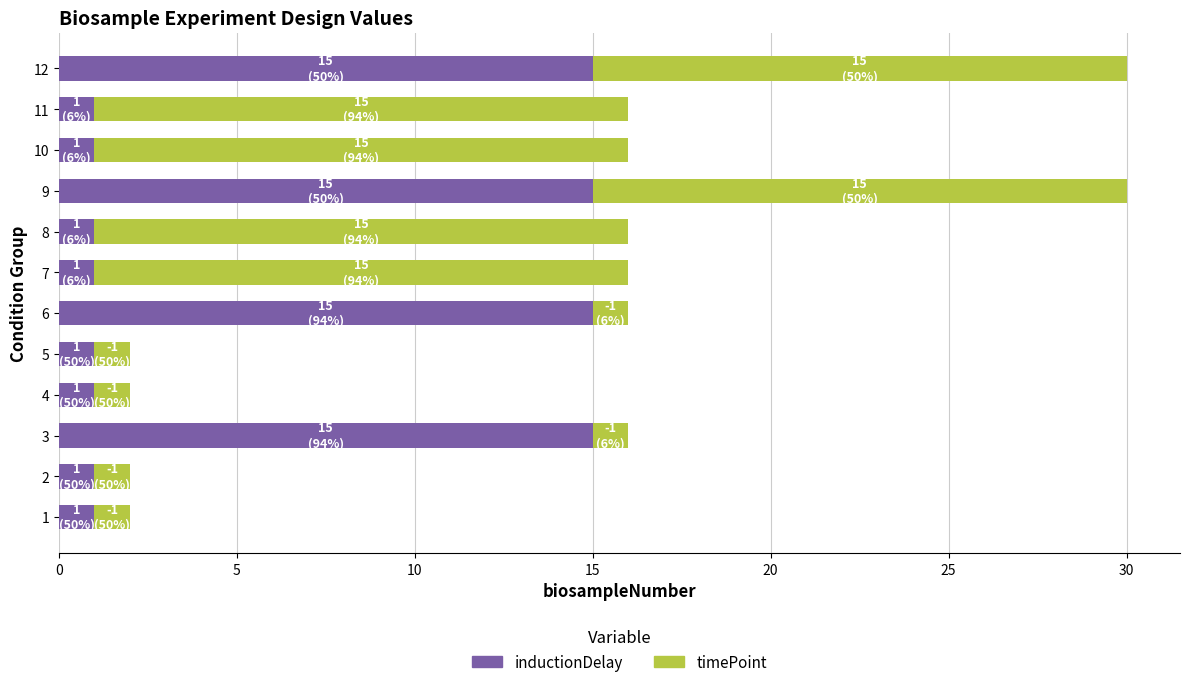

Is it true that inductionDelay equals 2 at 7?

False